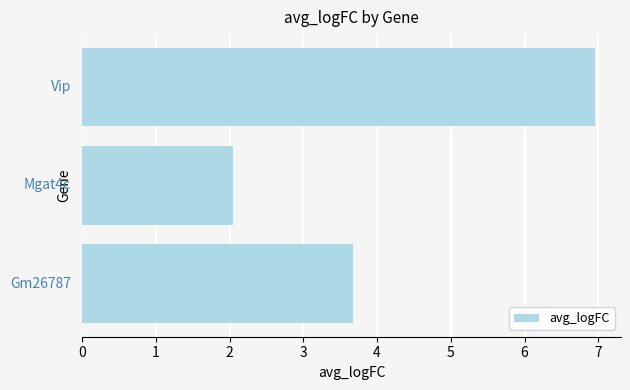

What is the sum of all values?

12.7